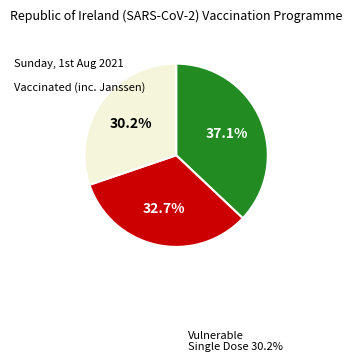

Is there a majority slice in this chart?

No